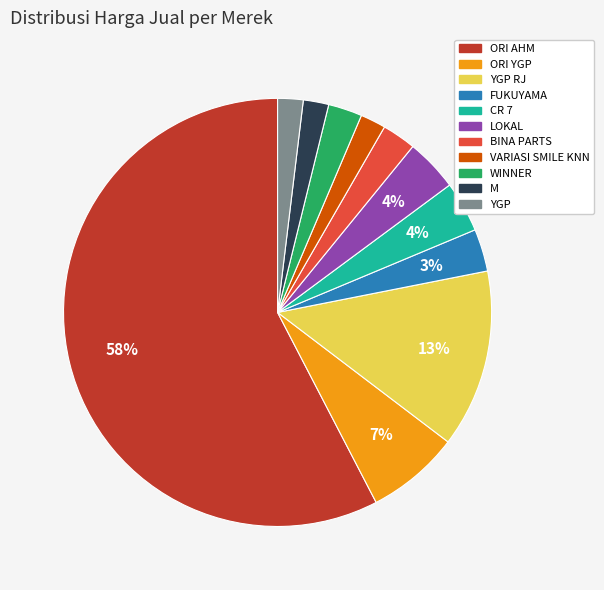

Which category accounts for the majority?

ORI AHM